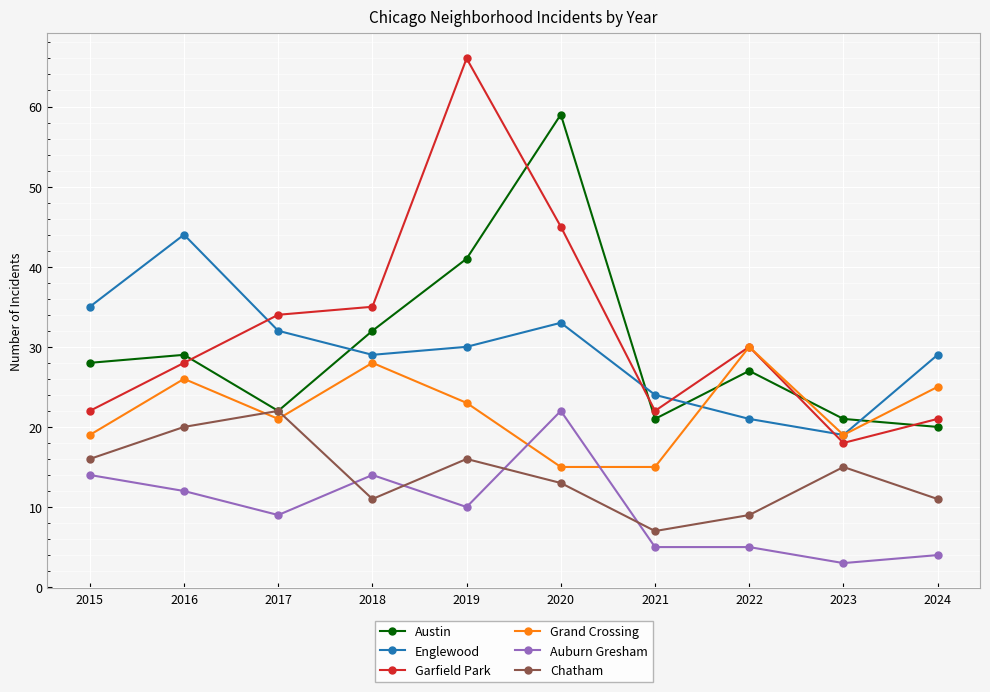

In Grand Crossing, how many points are higher than both neighbors (excluding endpoints)?

3